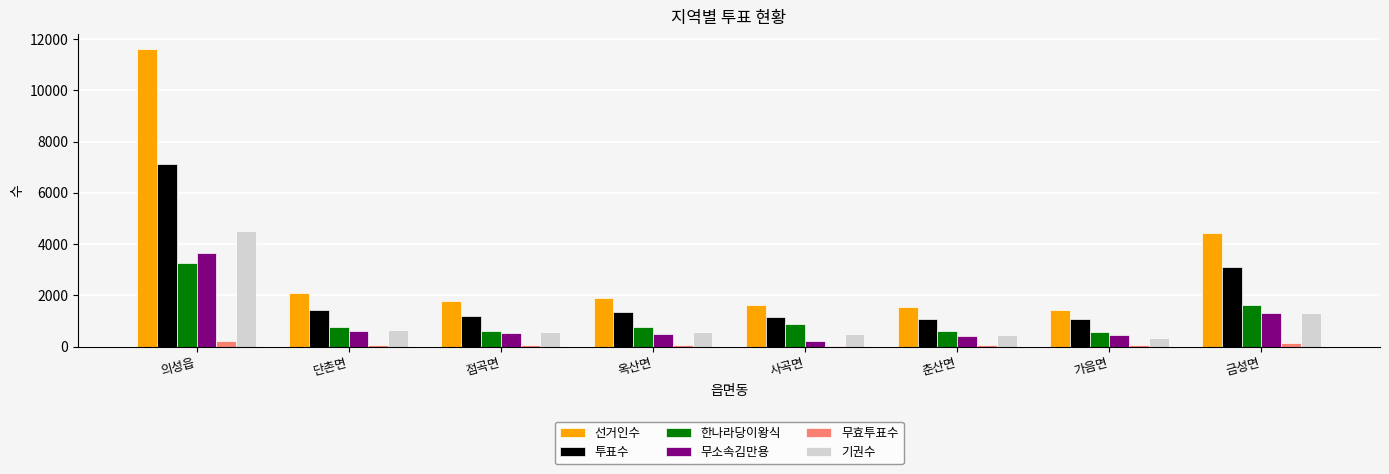

What are all the series names shown in the legend?

선거인수, 투표수, 한나라당이왕식, 무소속김만용, 무효투표수, 기권수